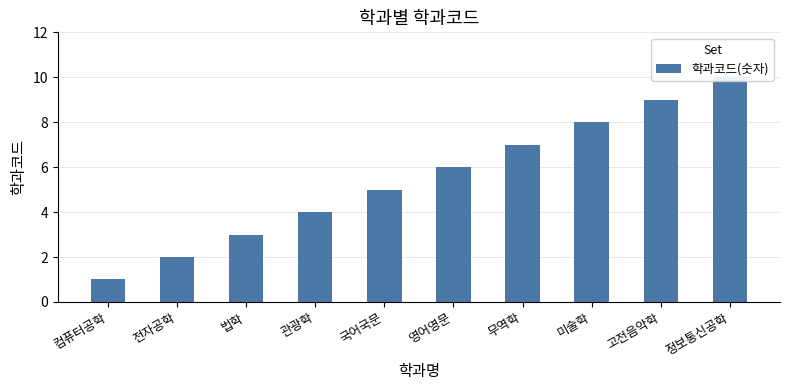

Reading left to right, extract all data points from this chart.

컴퓨터공학=1	전자공학=2	법학=3	관광학=4	국어국문=5	영어영문=6	무역학=7	미술학=8	고전음악학=9	정보통신공학=10